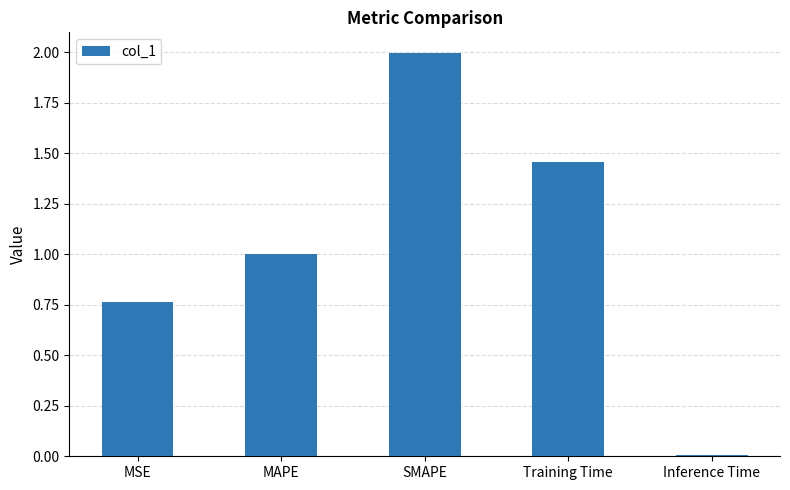

The value at MAPE is 1.0. True or false?

True